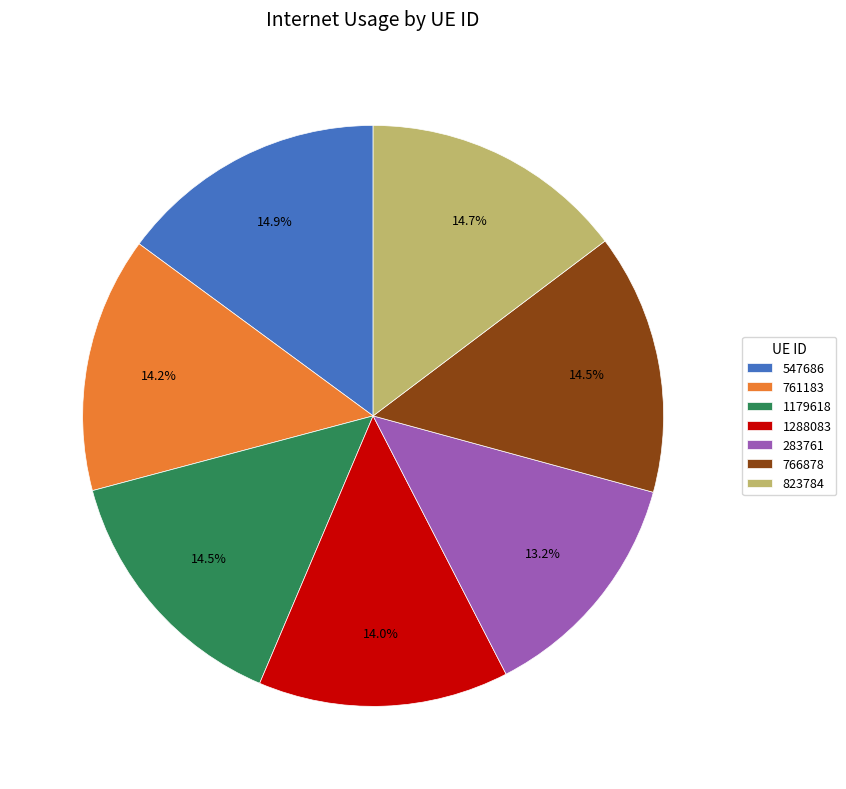

To the nearest percent, what percentage of the pie is 283761?

13%